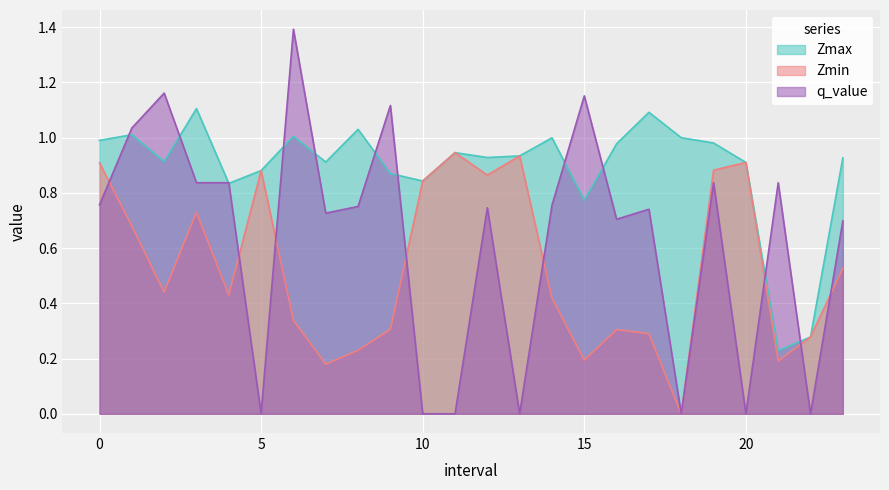

Reading left to right, extract all data points from this chart.

Zmax: 0.0=1.0	1.0=1.0	2.0=0.9	3.0=1.1	4.0=0.8	5.0=0.9	6.0=1.0	7.0=0.9	8.0=1.0	9.0=0.9	10.0=0.8	11.0=0.9	12.0=0.9	13.0=0.9	14.0=1.0	15.0=0.8	16.0=1.0	17.0=1.1	18.0=1.0	19.0=1.0	20.0=0.9	21.0=0.2	22.0=0.3	23.0=0.9
Zmin: 0.0=0.9	1.0=0.7	2.0=0.4	3.0=0.7	4.0=0.4	5.0=0.9	6.0=0.3	7.0=0.2	8.0=0.2	9.0=0.3	10.0=0.8	11.0=0.9	12.0=0.9	13.0=0.9	14.0=0.4	15.0=0.2	16.0=0.3	17.0=0.3	18.0=0.0	19.0=0.9	20.0=0.9	21.0=0.2	22.0=0.3	23.0=0.5
q_value: 0.0=0.8	1.0=1.0	2.0=1.2	3.0=0.8	4.0=0.8	5.0=0.0	6.0=1.4	7.0=0.7	8.0=0.8	9.0=1.1	10.0=0.0	11.0=0.0	12.0=0.7	13.0=0.0	14.0=0.8	15.0=1.2	16.0=0.7	17.0=0.7	18.0=0.0	19.0=0.8	20.0=0.0	21.0=0.8	22.0=0.0	23.0=0.7